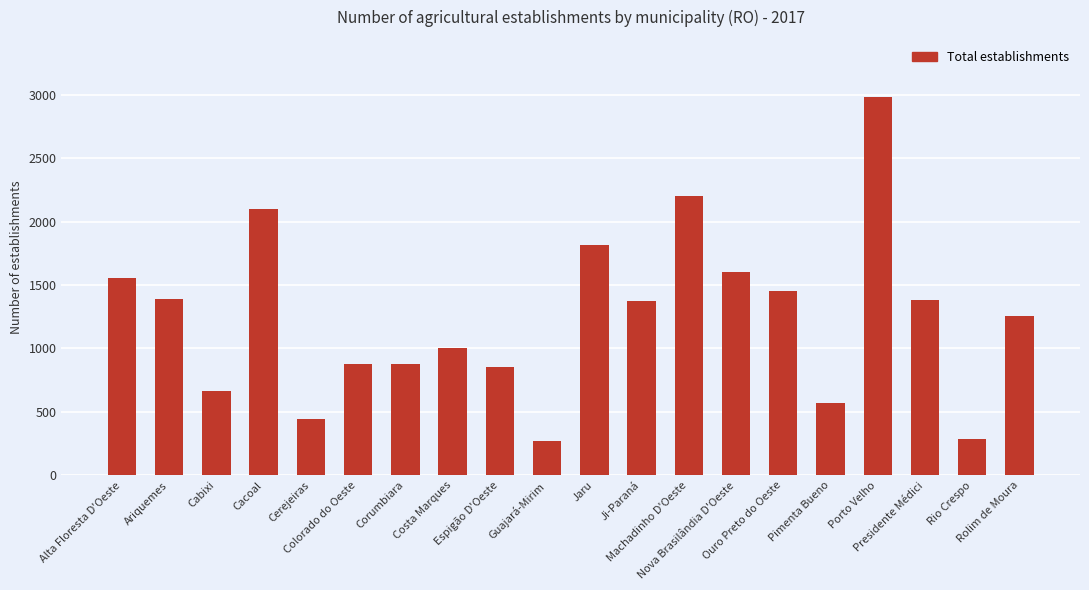

The chart shows a value of 1005 at Costa Marques. True or false?

True